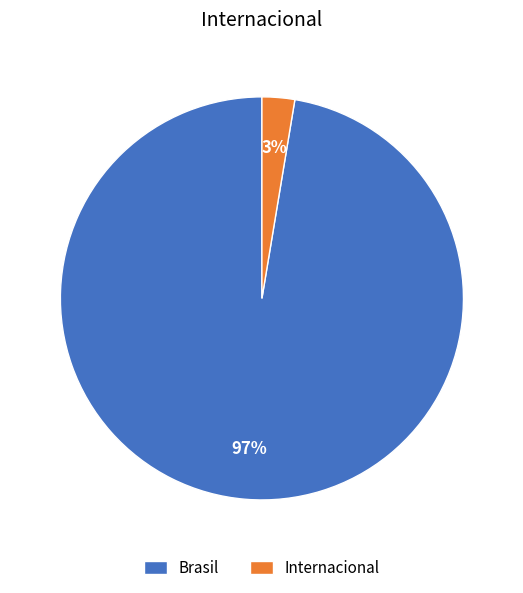

Between Internacional and Brasil, which is larger?

Brasil